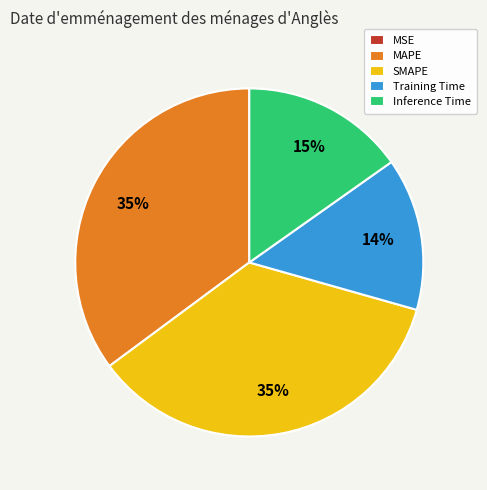

The MAPE slice represents 35% of the pie. True or false?

True